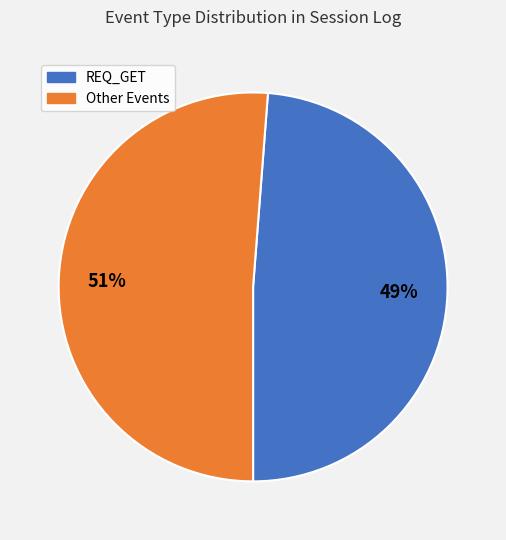

To the nearest percent, what is the difference between the largest and smallest slice percentages?

2%